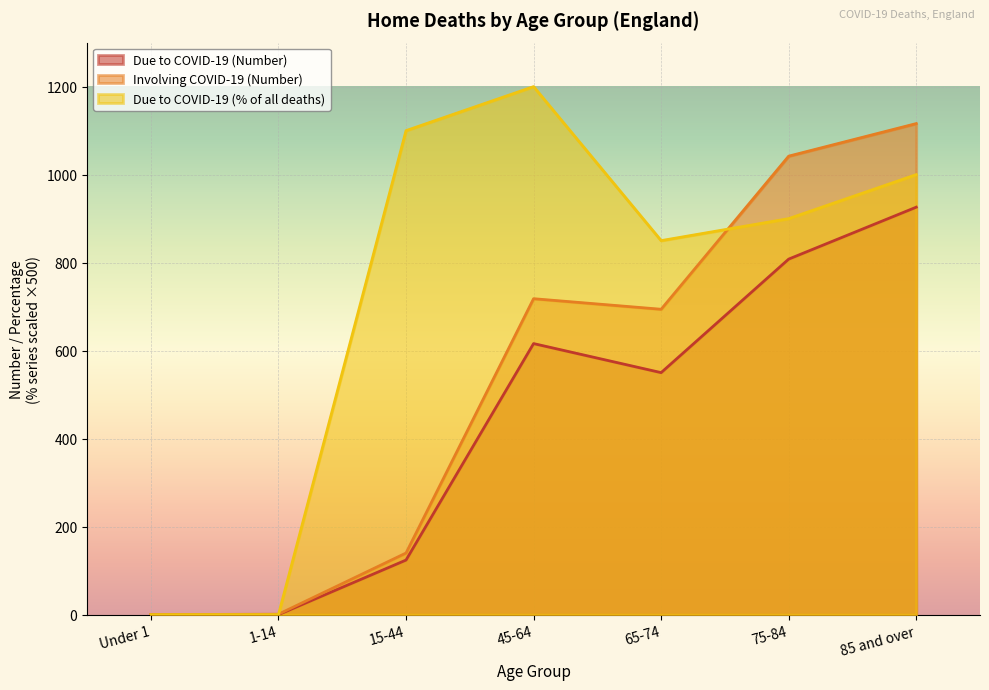

At which category does Due to COVID-19 (% of all deaths) reach its first local valley?

65-74